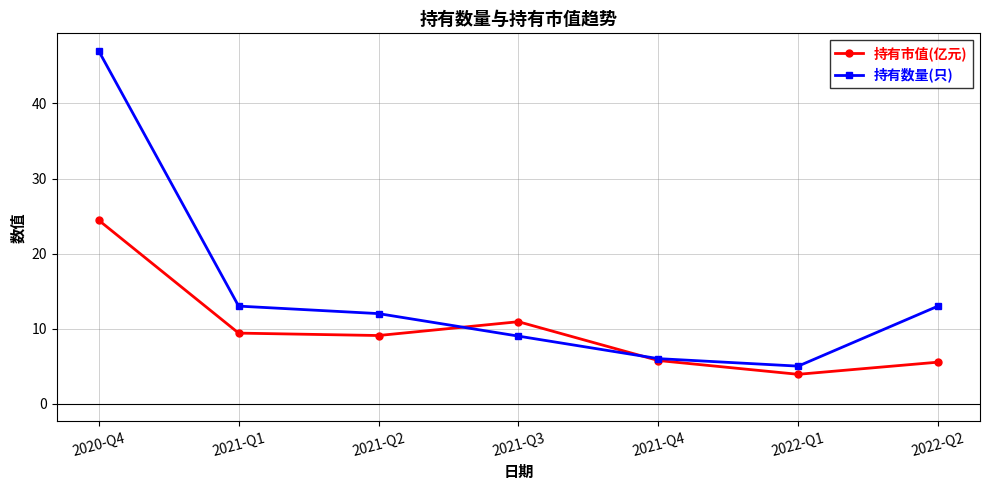

What is the value of the 持有市值(亿元) point at the 3rd from the left?

9.1